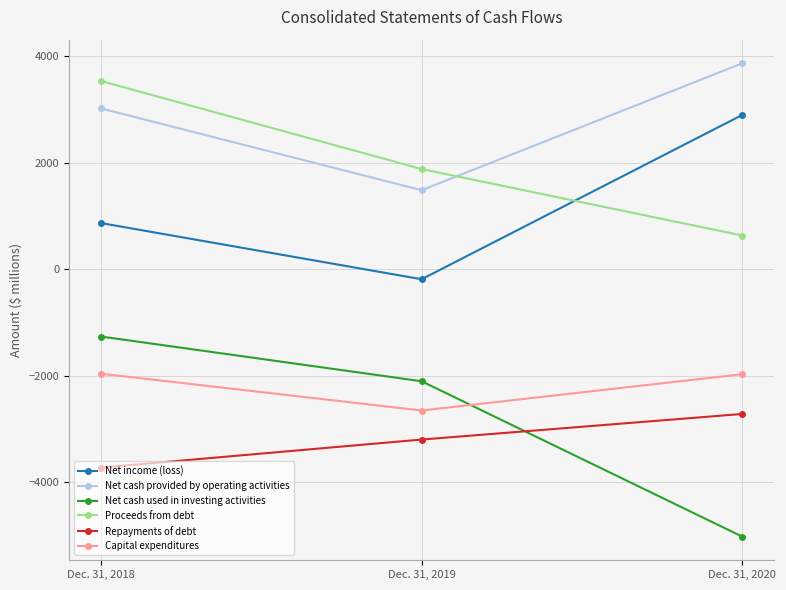

Is the value of Net cash used in investing activities at Dec. 31, 2019 greater than the value of Net cash provided by operating activities at Dec. 31, 2018?

No